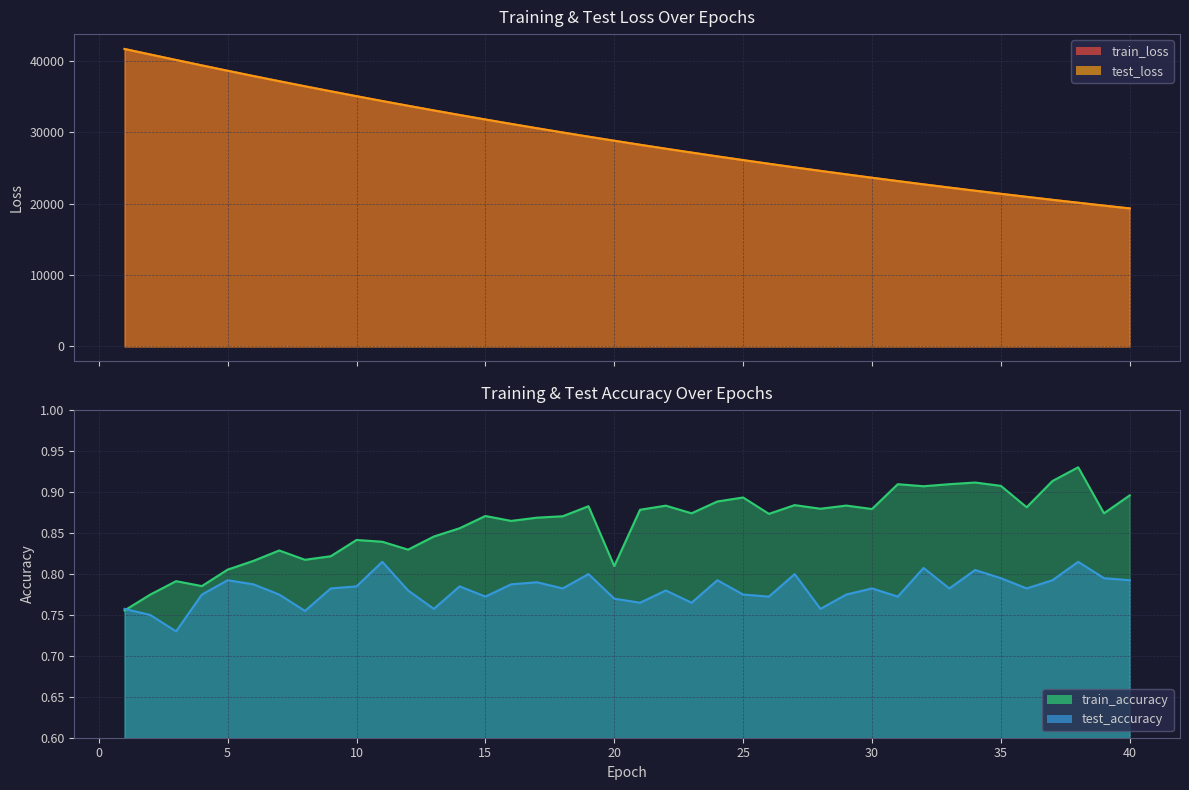

Which series ends up on top after the final intersection of train_accuracy and test_accuracy?

train_accuracy